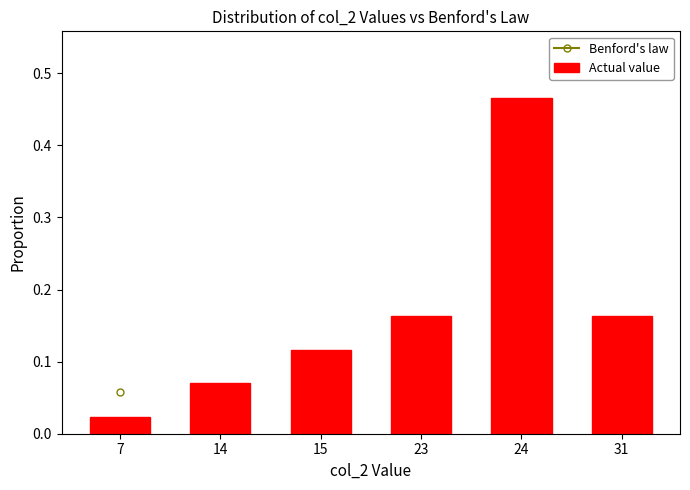

At which label is the value closest to 0?

7